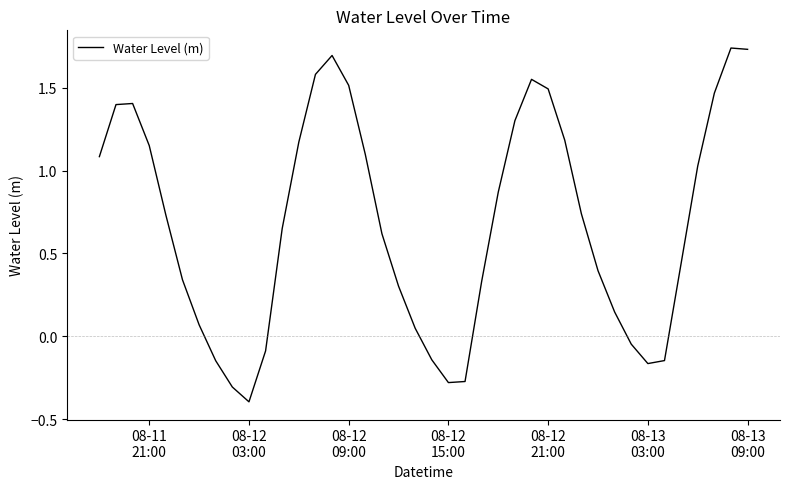

What is the smallest value displayed?

-0.4